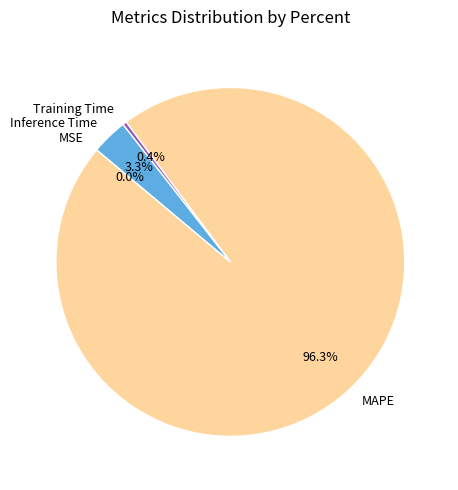

Which category has the biggest portion of the pie?

MAPE